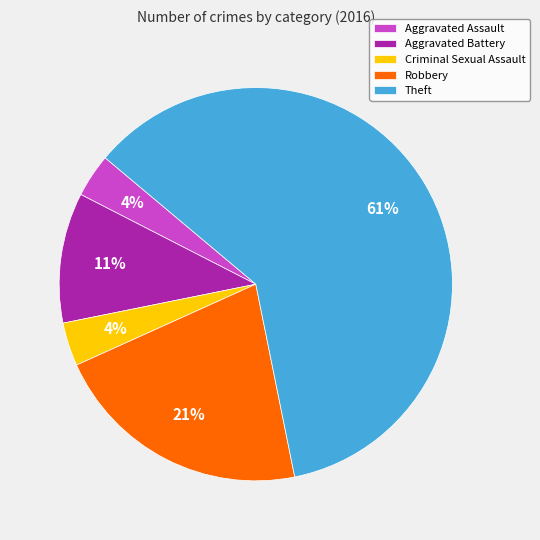

To the nearest percent, what is the combined percentage of Theft and Aggravated Assault?

64%